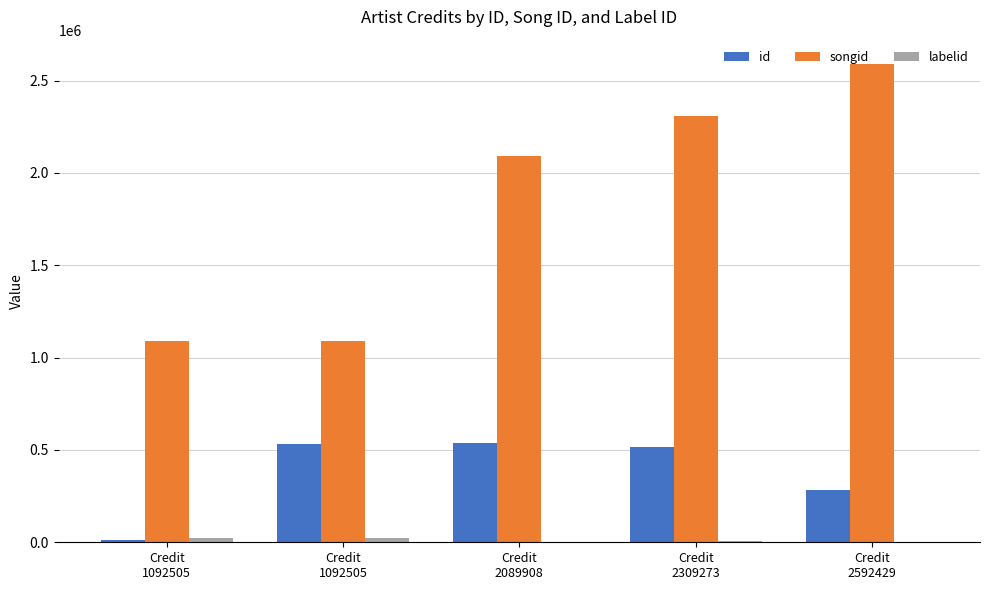

How many distinct data groups are displayed?

3